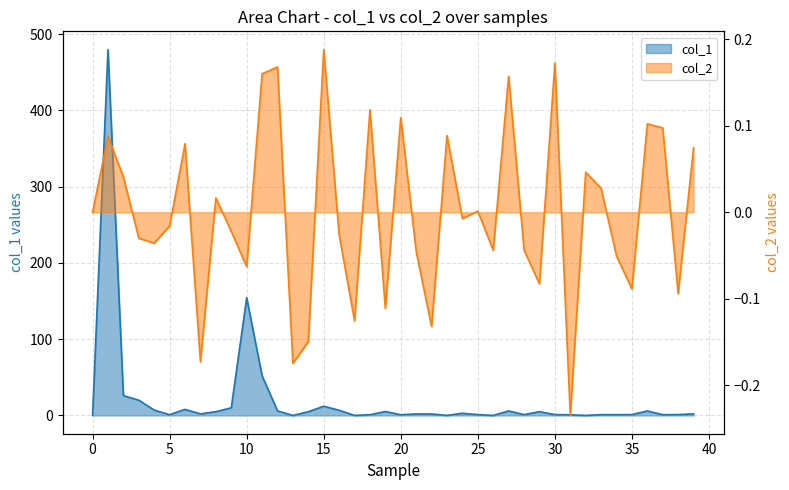

Is the value of col_1 at 38 greater than the value of col_2 at 22?

Yes